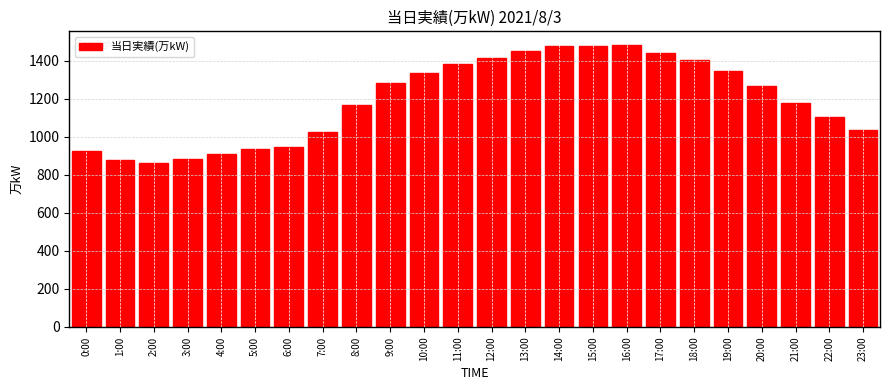

What is the change in value from 14:00 to 22:00?

-374